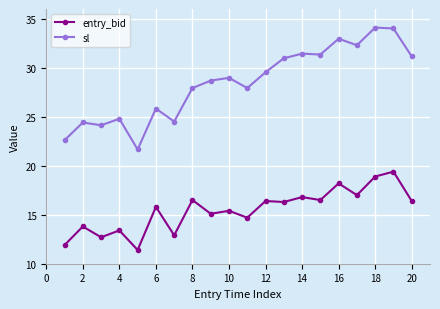

What is the difference between the maximum and second lowest values in the entry_bid series?

7.5